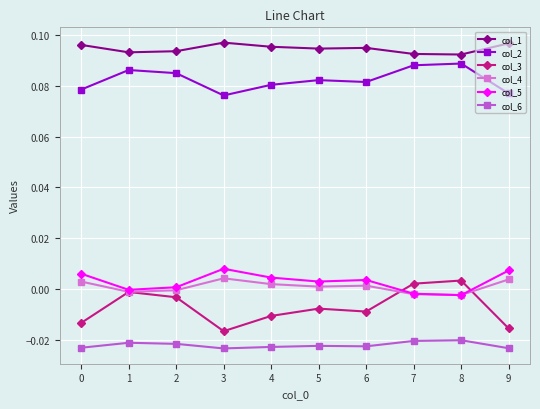

What is the sum of all col_2 values?

0.8